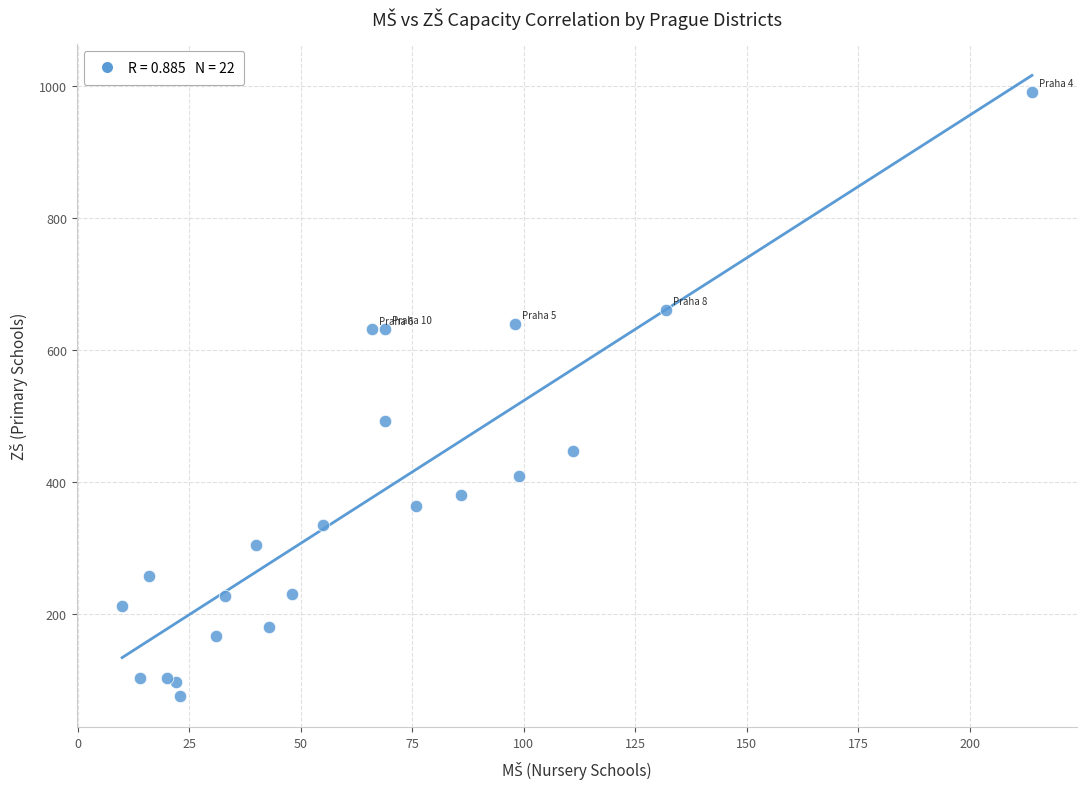

What Y value in the scatter plot is closest to 533?

492